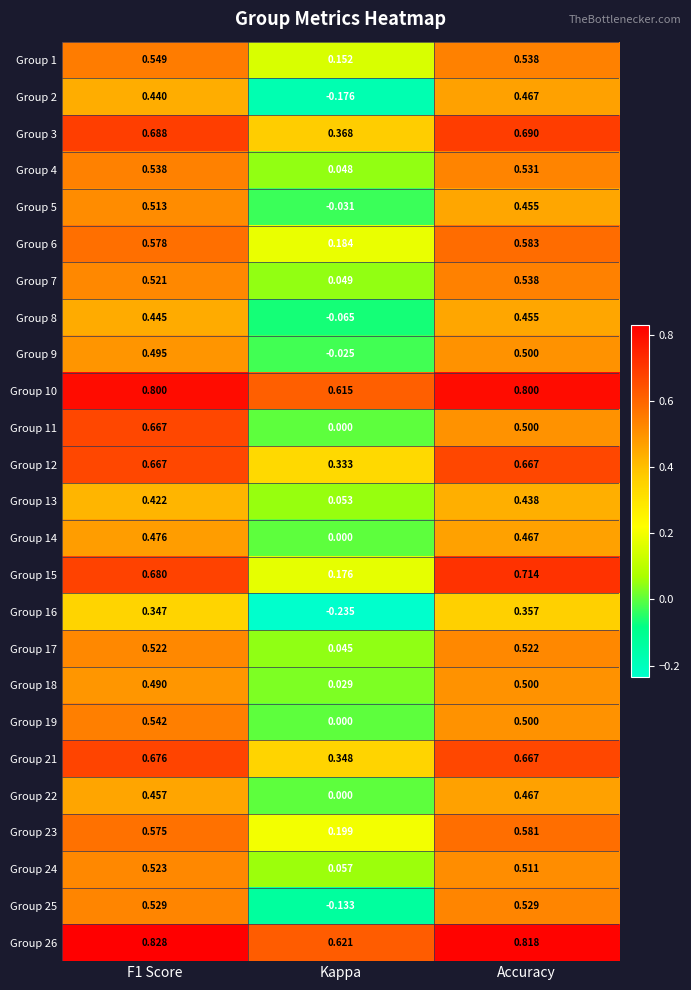

At which label does Group 23 reach its minimum?

Kappa